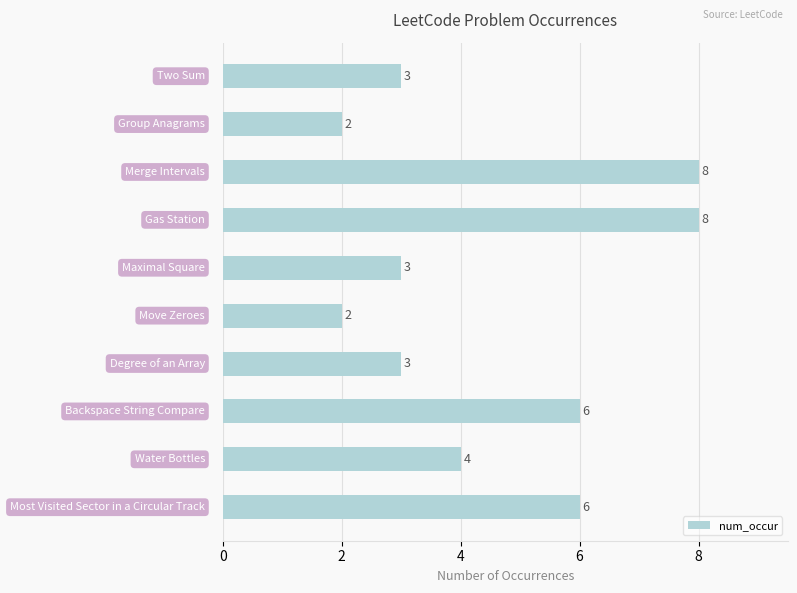

What is the greatest value displayed?

8